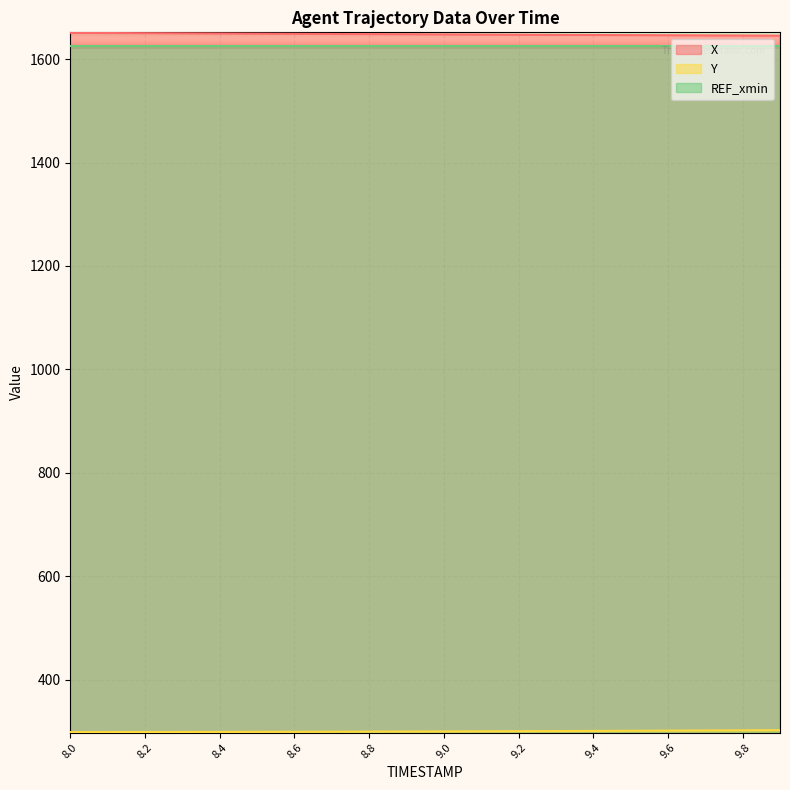

What is the total value across all series at 8.8?

3573.6